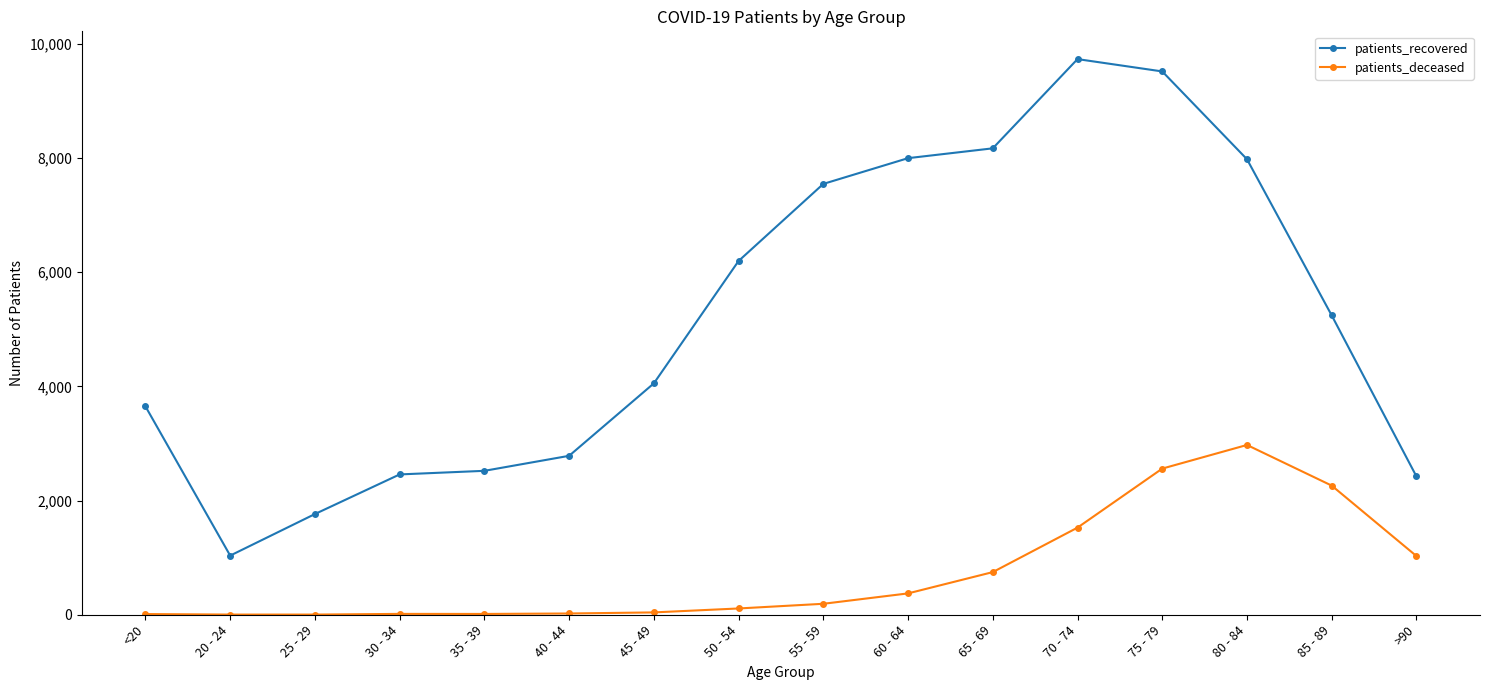

What is the spread (max minus min) of values at 55 - 59?

7355